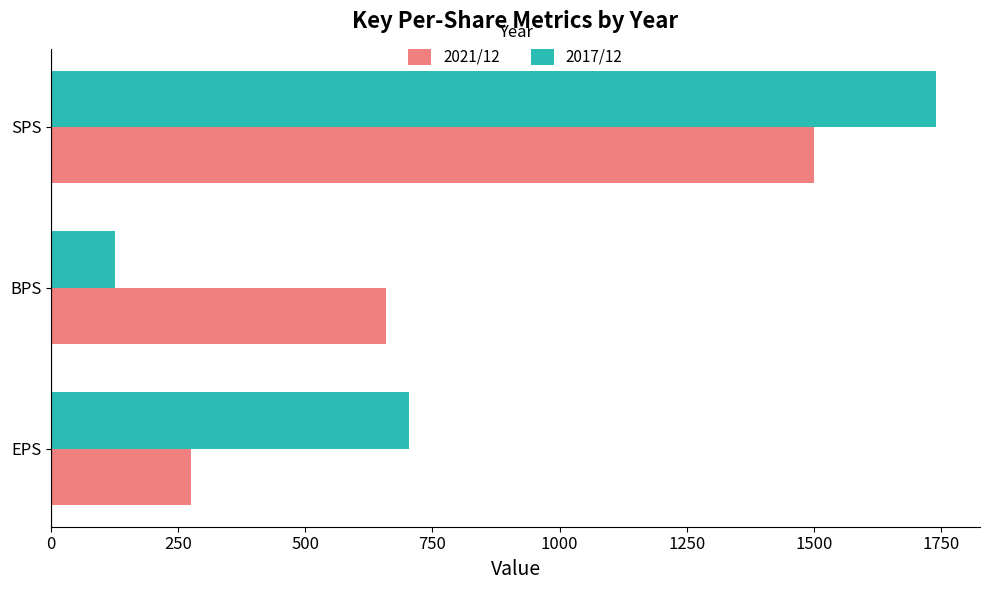

What value does the 2021/12 series have at EPS?

276